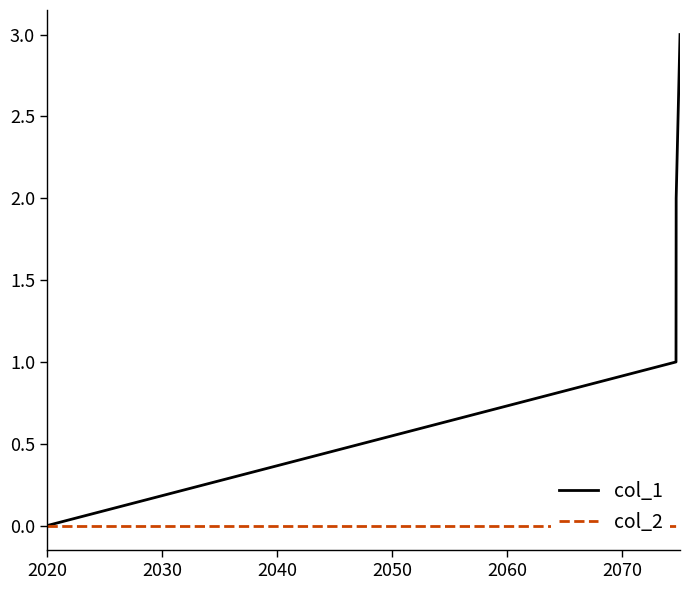

Rank the series by their average value, from lowest to highest.

col_2, col_1